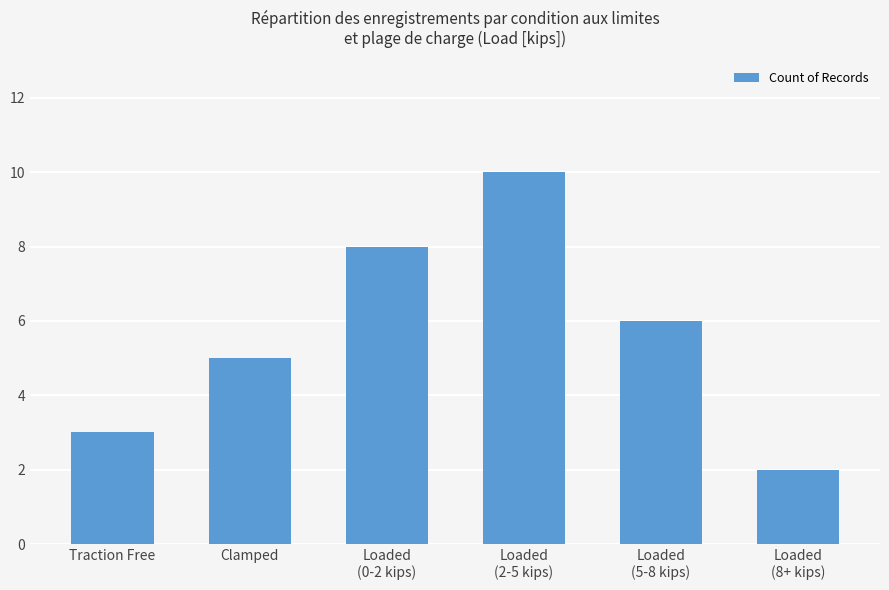

At which label is the value closest to 6?

Loaded
(5-8 kips)